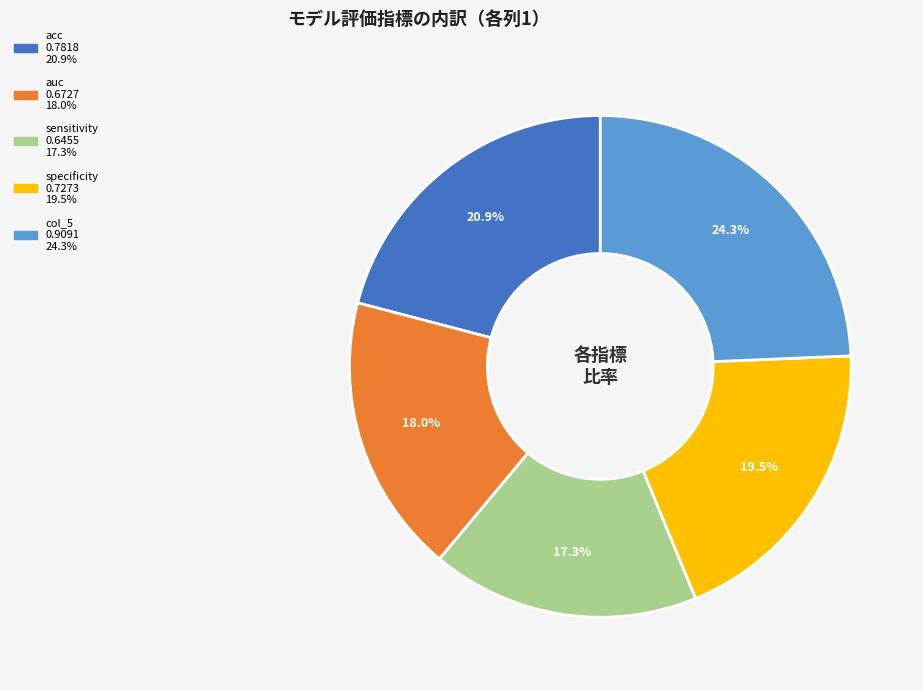

Does any single category account for the majority?

No